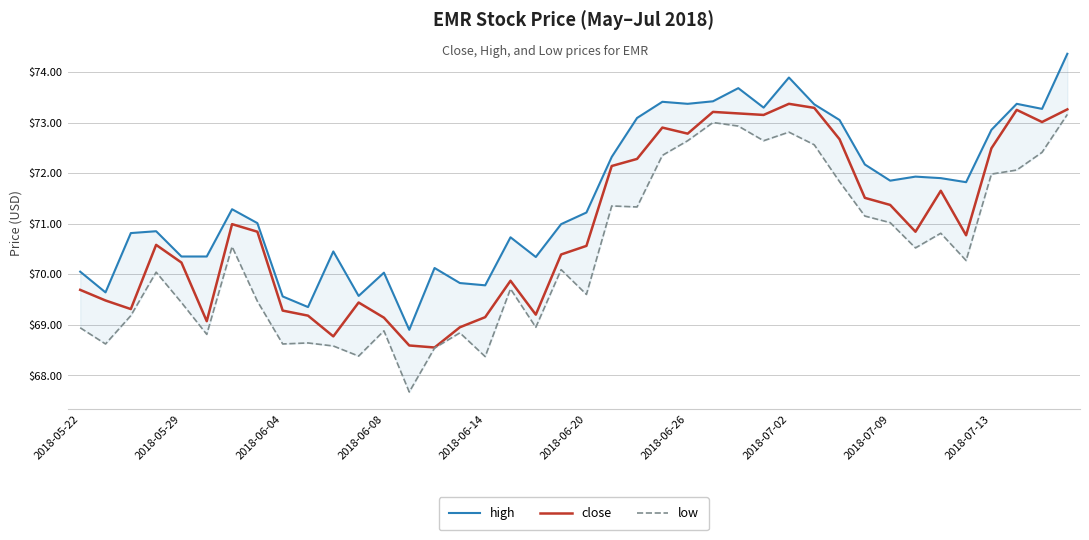

Is it true that close equals 72.8 at 2018-06-26?

True